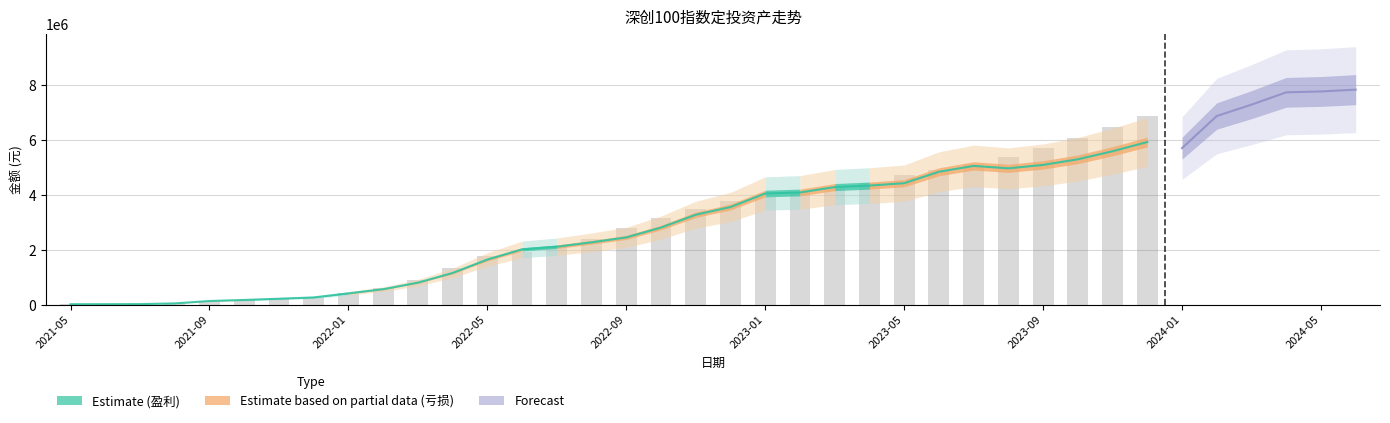

At which category does the chart reach its minimum across all series?

2021-05